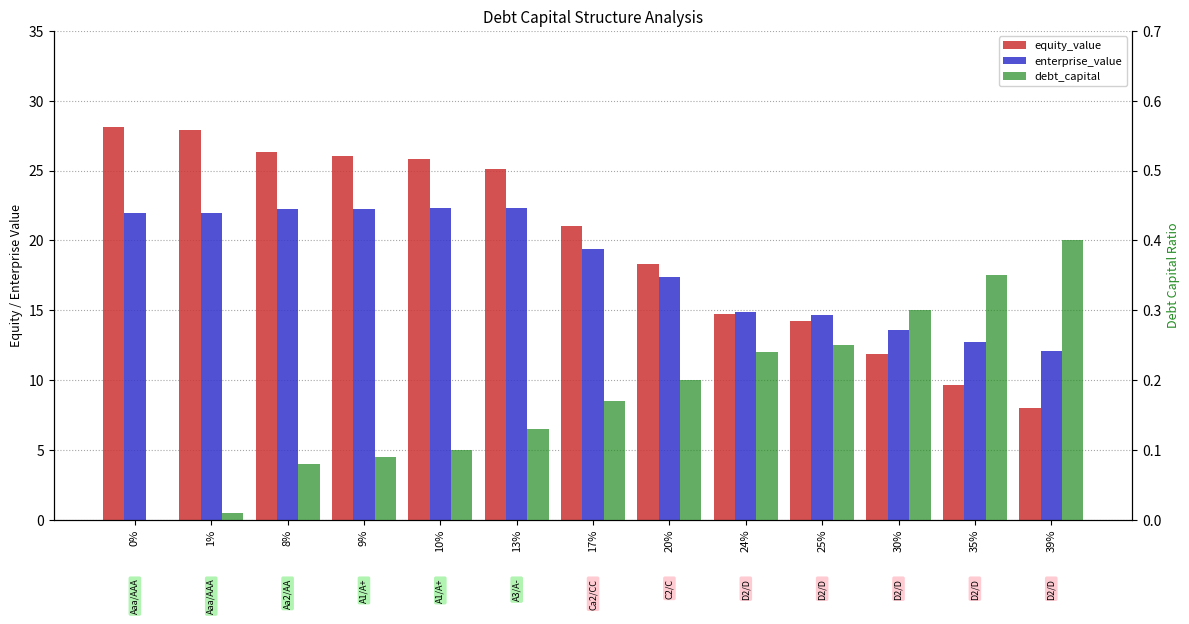

Reading left to right, transcribe all the data shown in this chart.

equity_value: 0%=28.1	1%=27.9	8%=26.3	9%=26.1	10%=25.8	13%=25.1	17%=21.1	20%=18.3	24%=14.7	25%=14.2	30%=11.9	35%=9.7	39%=8.0
enterprise_value: 0%=21.9	1%=22.0	8%=22.3	9%=22.3	10%=22.3	13%=22.3	17%=19.4	20%=17.4	24%=14.9	25%=14.7	30%=13.6	35%=12.7	39%=12.1
debt_capital: 0%=0.0	1%=0.0	8%=0.1	9%=0.1	10%=0.1	13%=0.1	17%=0.2	20%=0.2	24%=0.2	25%=0.2	30%=0.3	35%=0.3	39%=0.4